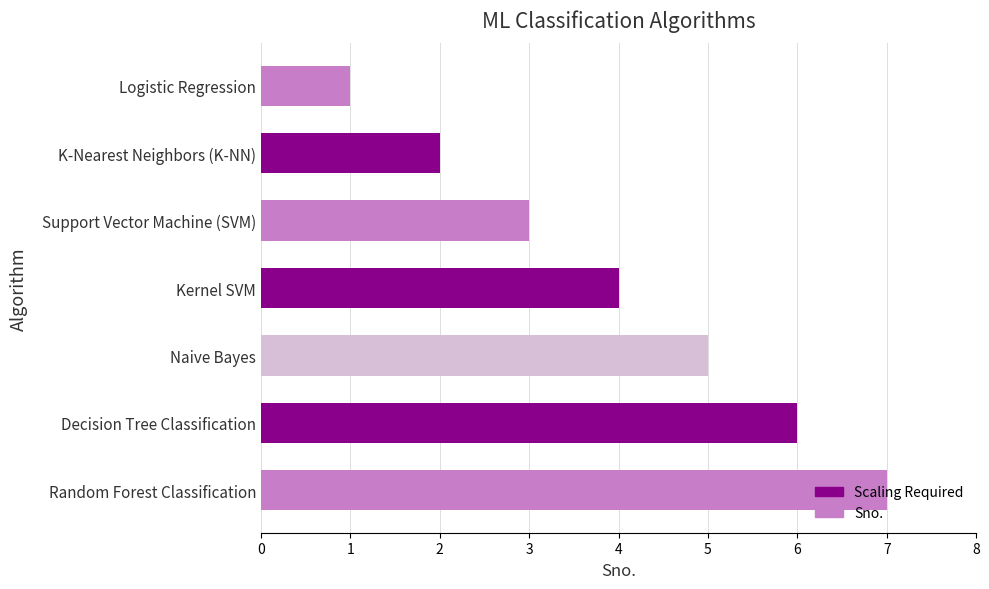

What is the label of the 2nd bar from the bottom?

Decision Tree Classification